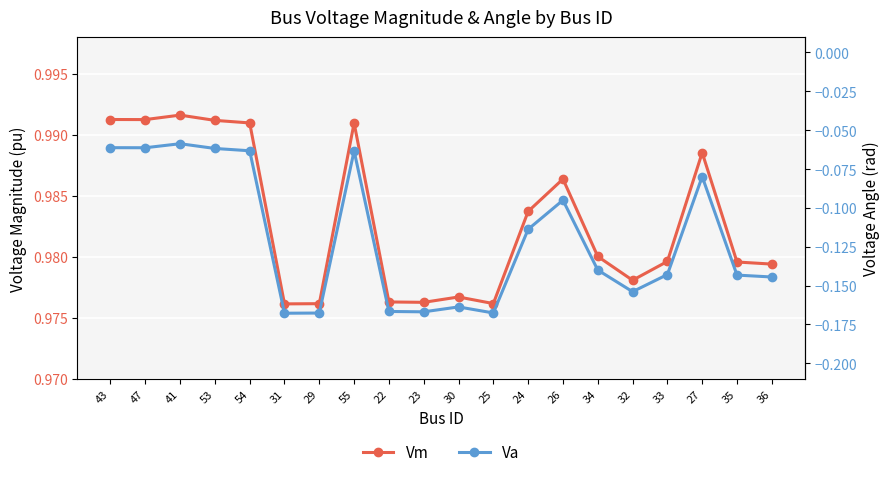

What is the highest value of the Vm series?

1.0